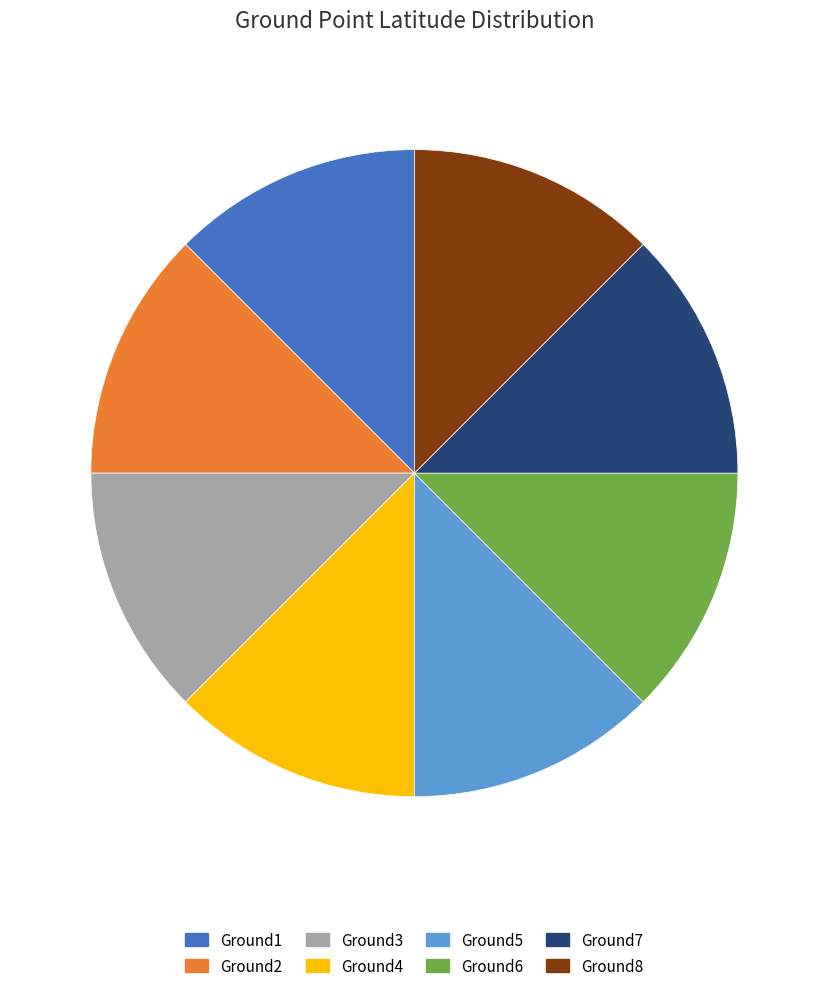

Combined, do Ground6 and Ground7 account for over 50%?

No